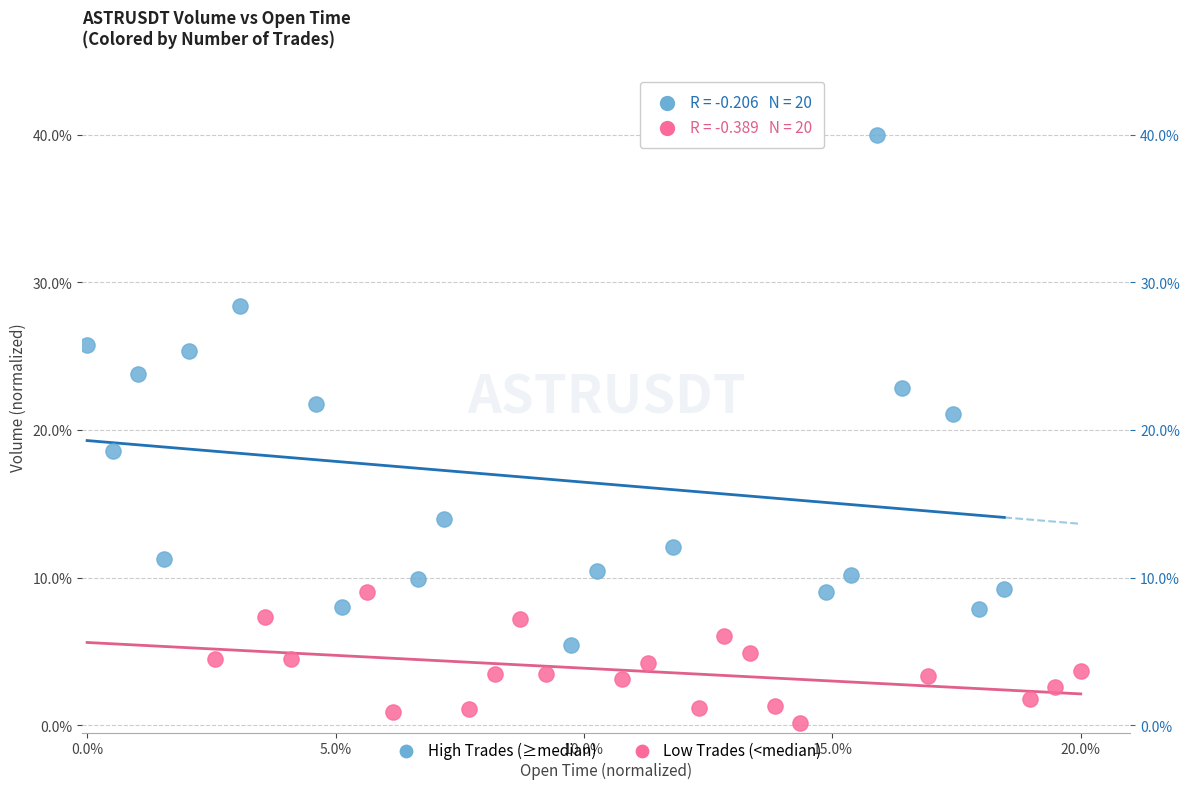

What are all the series names shown in the legend?

High Trades (≥median), Low Trades (<median)